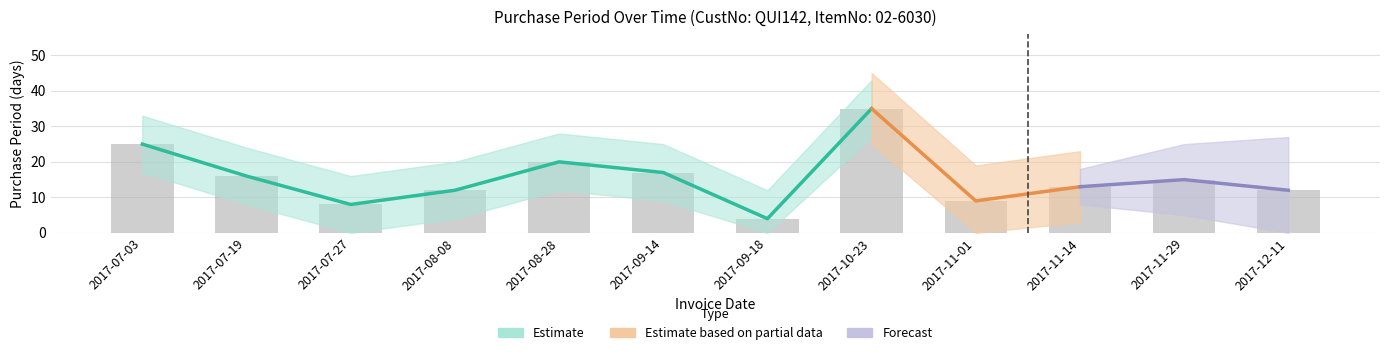

List the labels in order of value, largest first.

2017-10-23, 2017-07-03, 2017-08-28, 2017-09-14, 2017-07-19, 2017-11-29, 2017-11-14, 2017-08-08, 2017-12-11, 2017-11-01, 2017-07-27, 2017-09-18